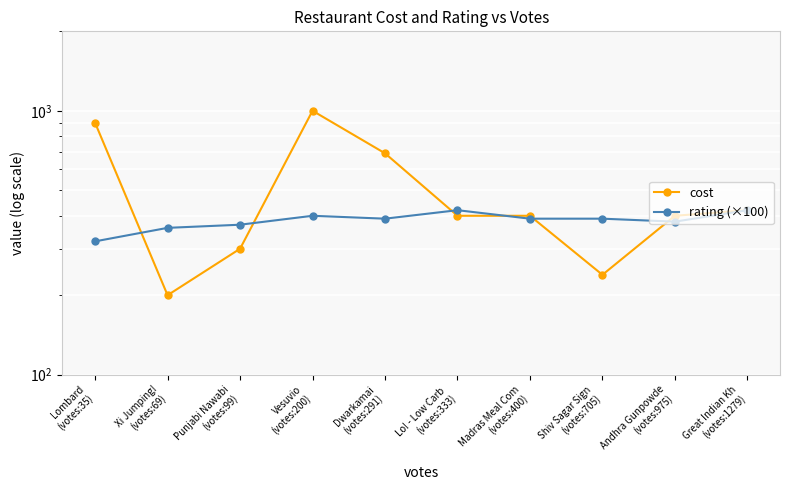

What is the difference between the maximum and second lowest values in the cost series?

761